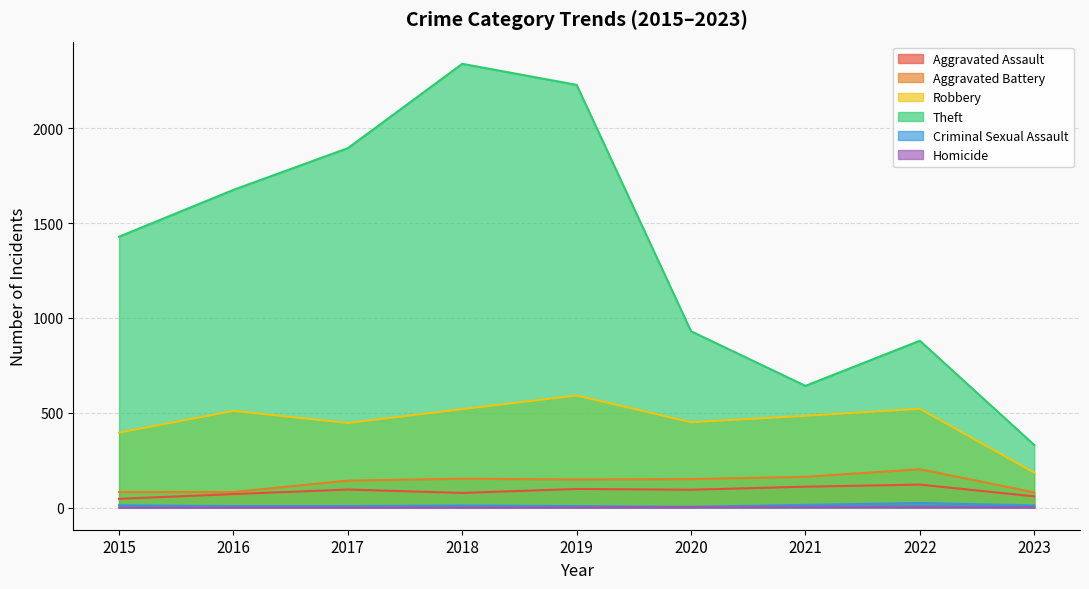

Reading left to right, list all the values displayed in this chart.

Aggravated Assault: 46	71	95	77	98	94	110	121	59
Aggravated Battery: 82	82	142	152	148	150	162	202	80
Robbery: 395	510	446	519	591	450	484	521	184
Theft: 1429	1676	1896	2341	2230	930	642	880	330
Criminal Sexual Assault: 12	8	8	11	8	4	14	24	11
Homicide: 0	1	1	1	2	3	4	5	2